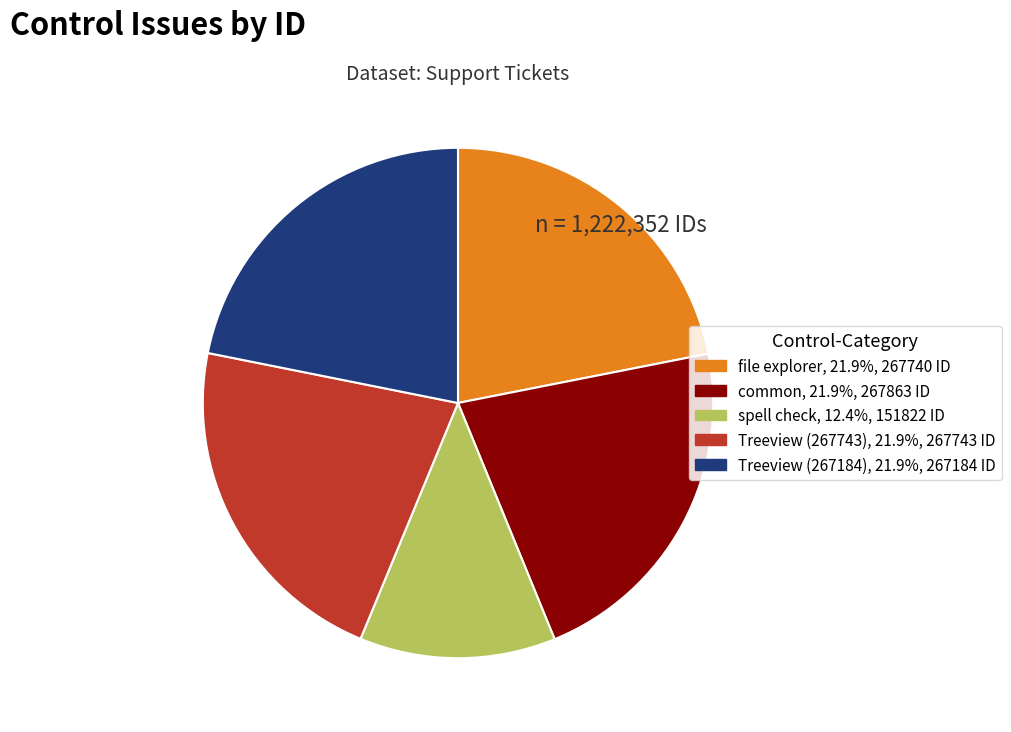

Is file explorer the majority of the pie?

No